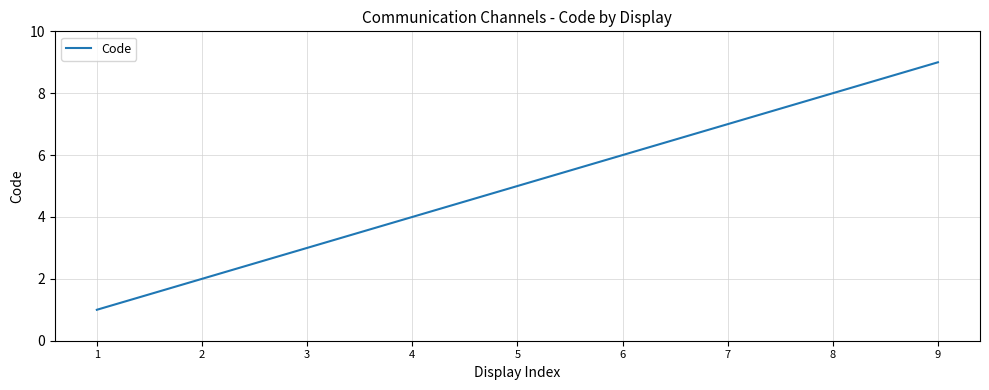

What is the maximum value shown in the chart?

9